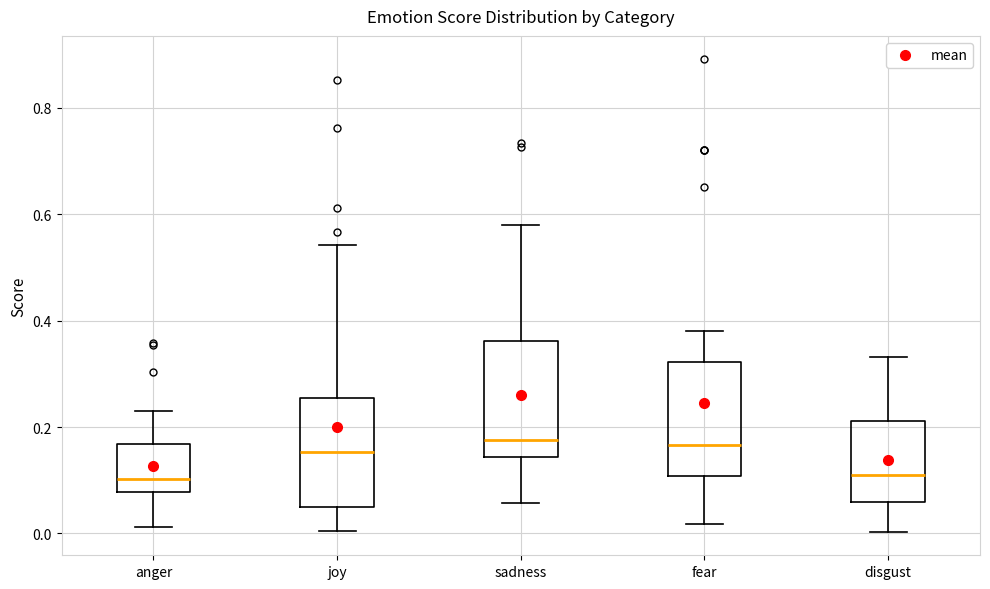

Reading left to right, read every box against the y-axis: the position of its median line, the range the box covers, and the ends of its whiskers. The values are not printed on the chart, so give them approximately, as read against the axis.

anger: median 0.10, box 0.08 to 0.16, whiskers 0.02 to 0.24
joy: median 0.16, box 0.04 to 0.26, whiskers 0.00 to 0.54
sadness: median 0.18, box 0.14 to 0.36, whiskers 0.06 to 0.58
fear: median 0.16, box 0.10 to 0.32, whiskers 0.02 to 0.38
disgust: median 0.12, box 0.06 to 0.22, whiskers 0.00 to 0.34